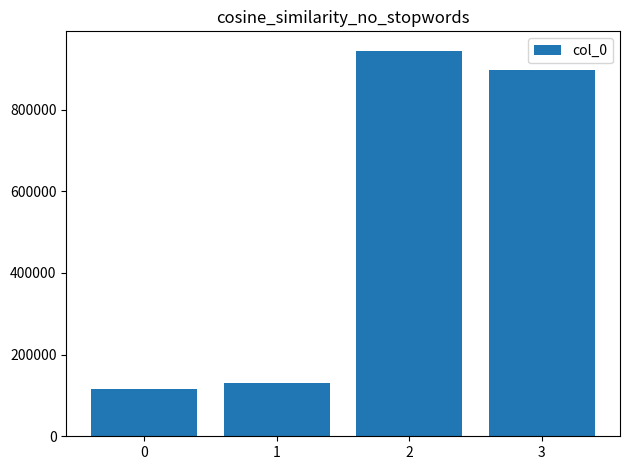

The value at 3 is 897916. True or false?

True